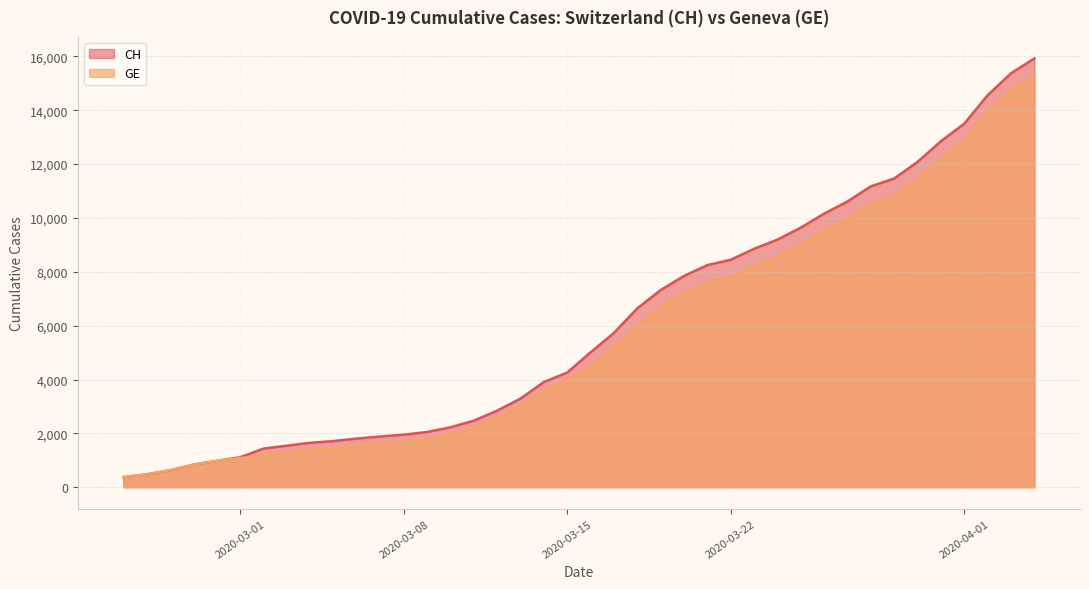

Reading left to right, transcribe all the data shown in this chart.

CH: 375	479	630	840	981	1113	1436	1544	1652	1715	1809	1885	1952	2051	2226	2472	2845	3291	3908	4259	5012	5731	6644	7323	7847	8249	8449	8855	9196	9642	10162	10613	11175	11467	12086	12852	13505	14561	15375	15926
GE: 375	479	630	840	981	1083	1171	1278	1384	1447	1538	1614	1681	1780	1955	2201	2574	3010	3627	3978	4485	5174	6002	6681	7205	7607	7807	8213	8554	9000	9520	9971	10533	10825	11444	12210	12863	13919	14733	15284